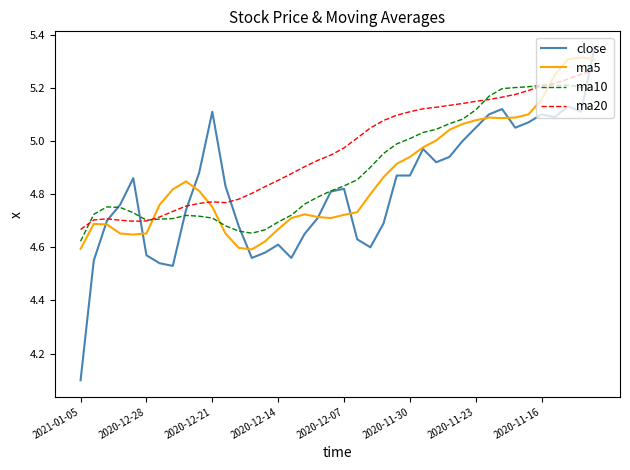

Which series has the largest total across all categories?

ma20